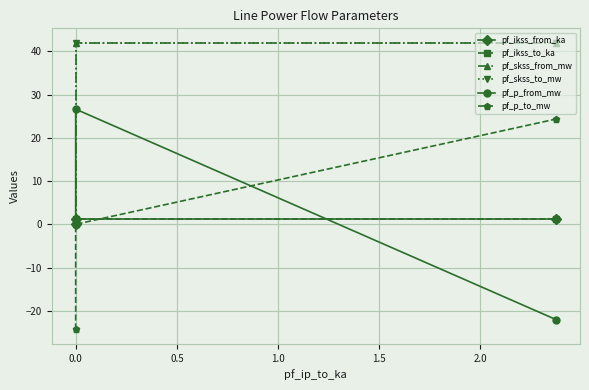

True or false: pf_p_from_mw has a value of 42.1 at 0.0.

False